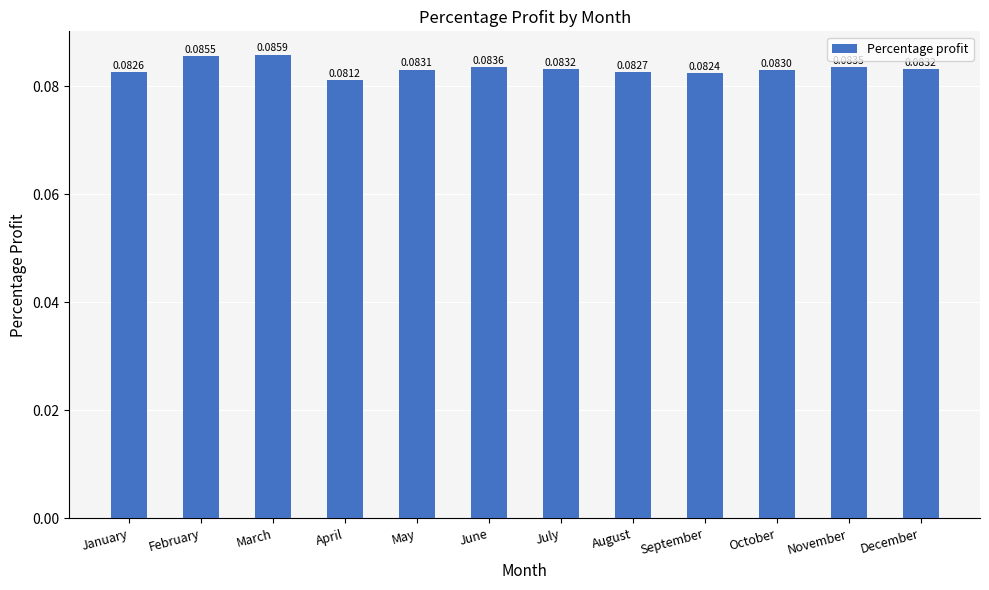

At which category does the chart reach its peak across all series?

March